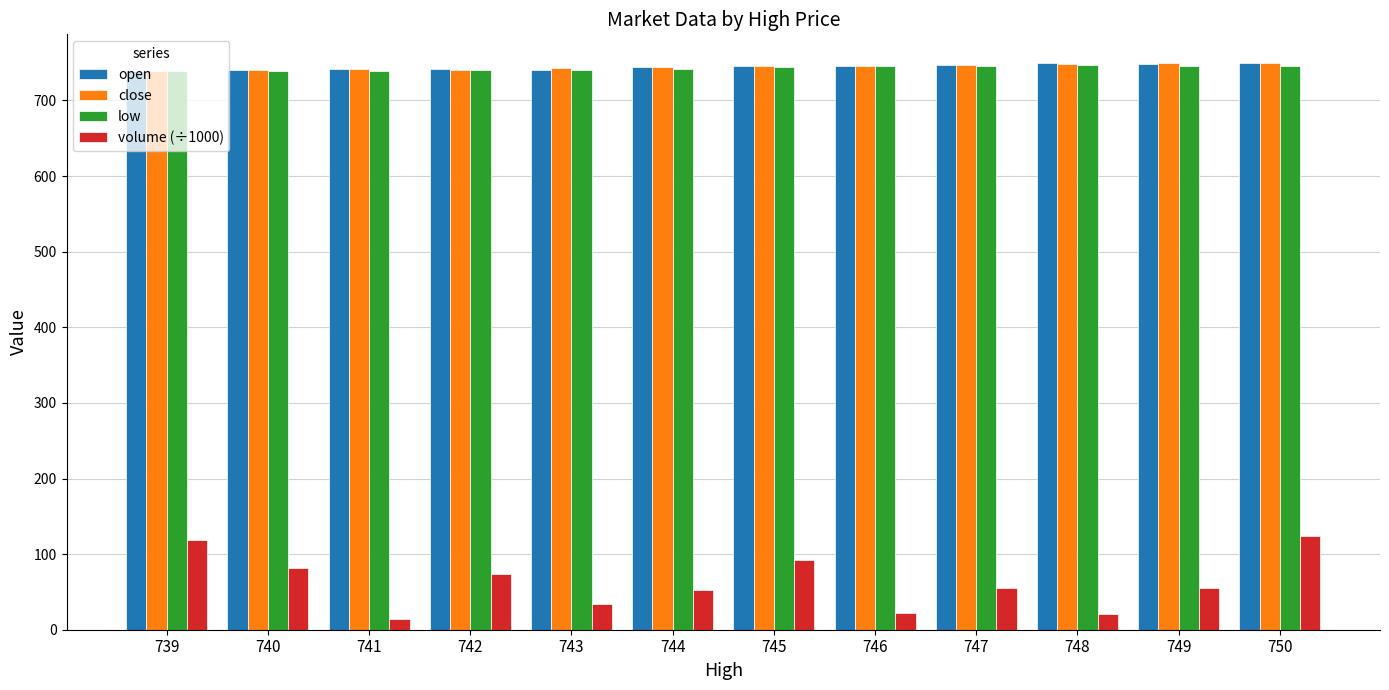

What is the sum of all low values?

8910.0